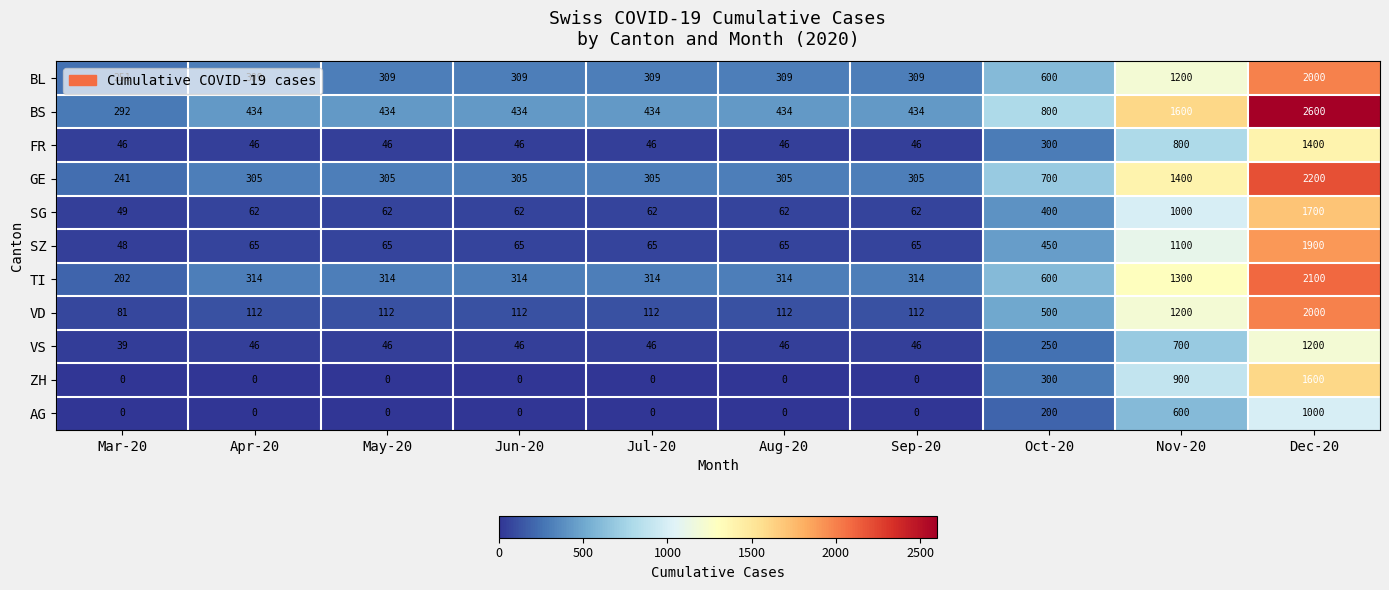

Where is SG nearest to the value 874?

Nov-20